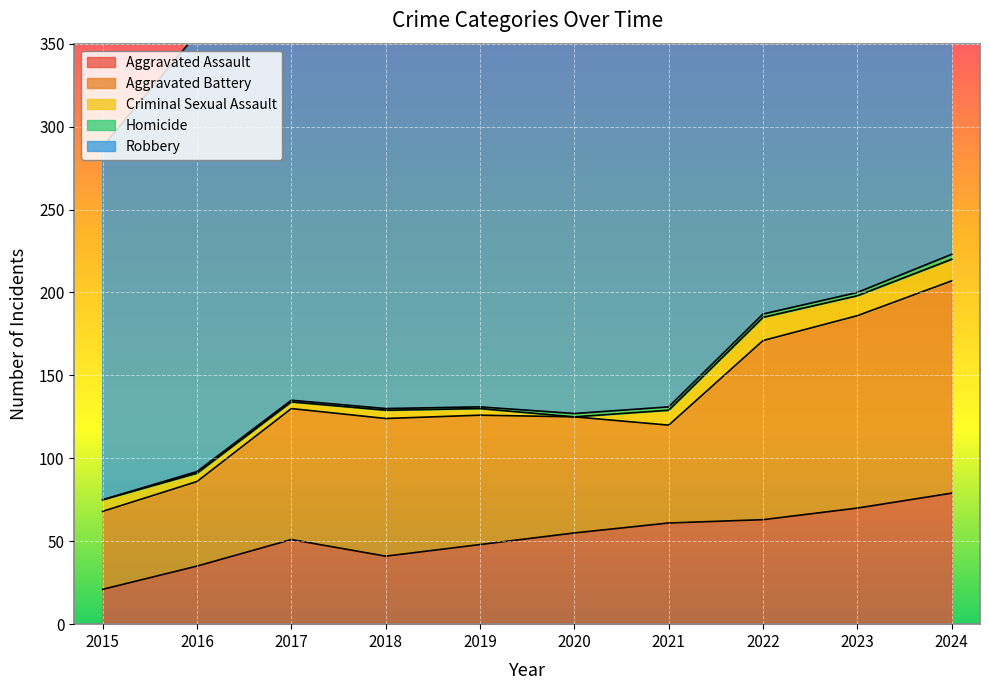

True or false: Homicide and Aggravated Battery cross at least once.

False